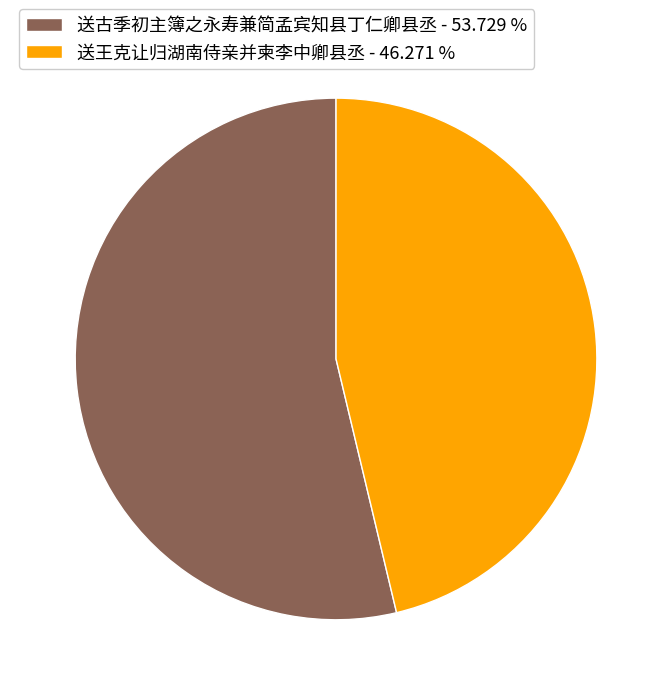

Between 送王克让归湖南侍亲并柬李中卿县丞 - 46.271 % and 送古季初主簿之永寿兼简孟宾知县丁仁卿县丞 - 53.729 %, which is larger?

送古季初主簿之永寿兼简孟宾知县丁仁卿县丞 - 53.729 %